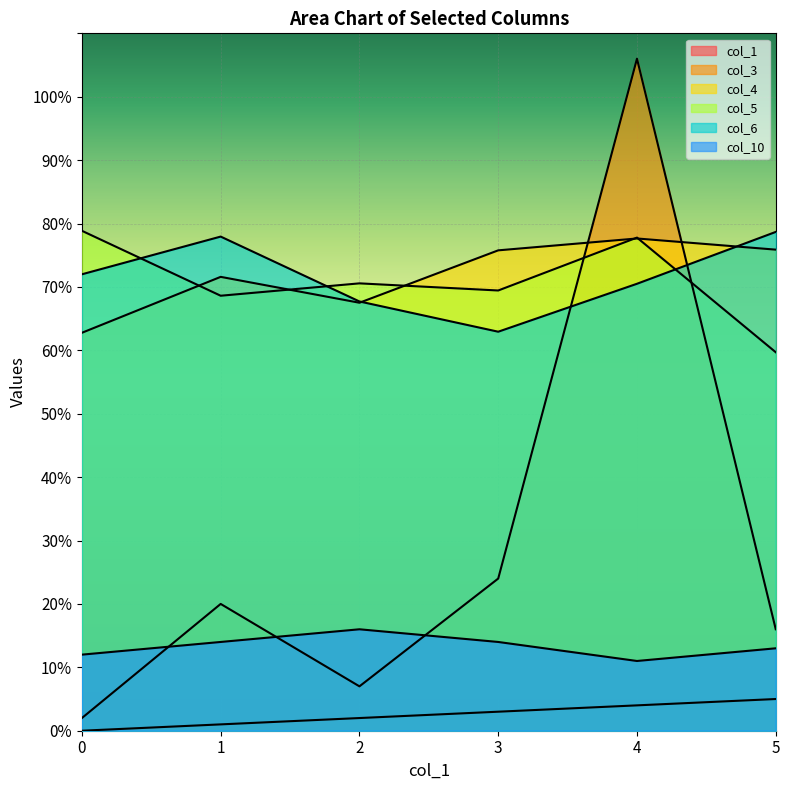

Reading left to right, what are all the values shown in this chart?

col_1: 0=0.0	1=1.0	2=2.0	3=3.0	4=4.0	5=5.0
col_3: 0=2.0	1=20.0	2=7.0	3=24.0	4=106.0	5=16.0
col_4: 0=62.8	1=71.6	2=67.5	3=75.8	4=77.6	5=75.9
col_5: 0=78.9	1=68.6	2=70.6	3=69.4	4=77.8	5=59.7
col_6: 0=72.0	1=77.9	2=67.7	3=62.9	4=70.5	5=78.7
col_10: 0=12.0	1=14.0	2=16.0	3=14.0	4=11.0	5=13.0